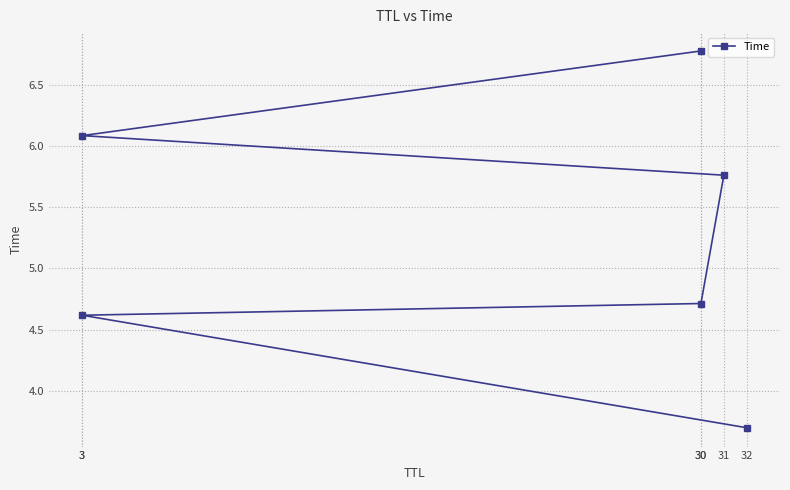

What is the average value?

5.3